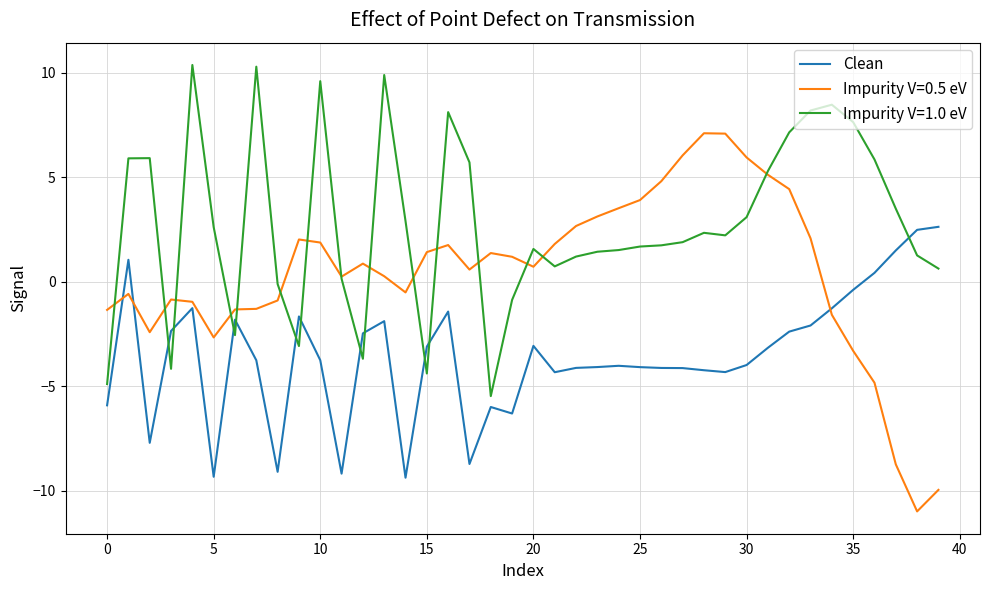

Rank the series by their maximum value, from lowest to highest.

Clean, Impurity V=0.5 eV, Impurity V=1.0 eV